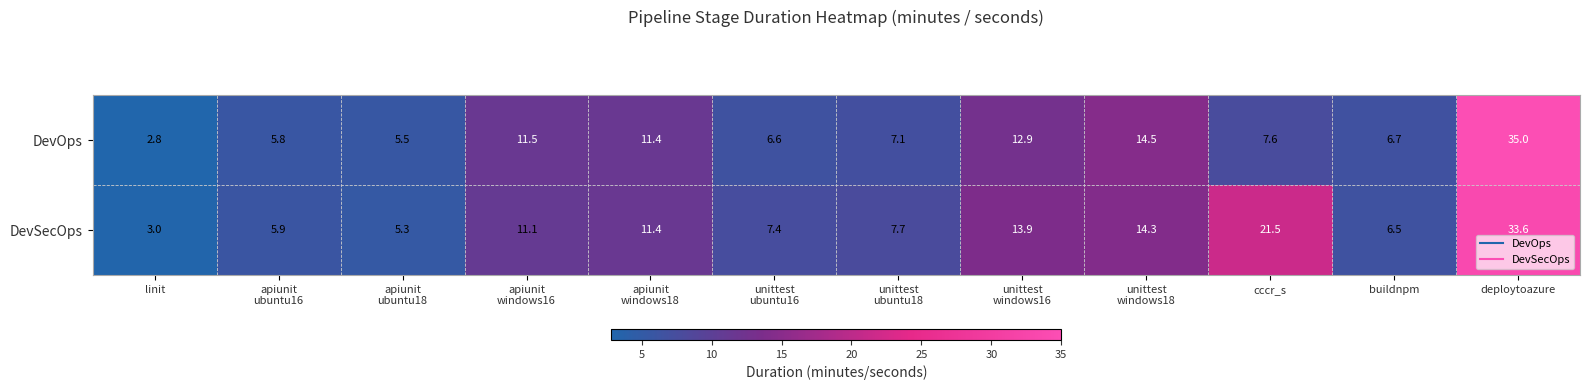

The DevOps series shows 48.4 at deploytoazure. True or false?

False